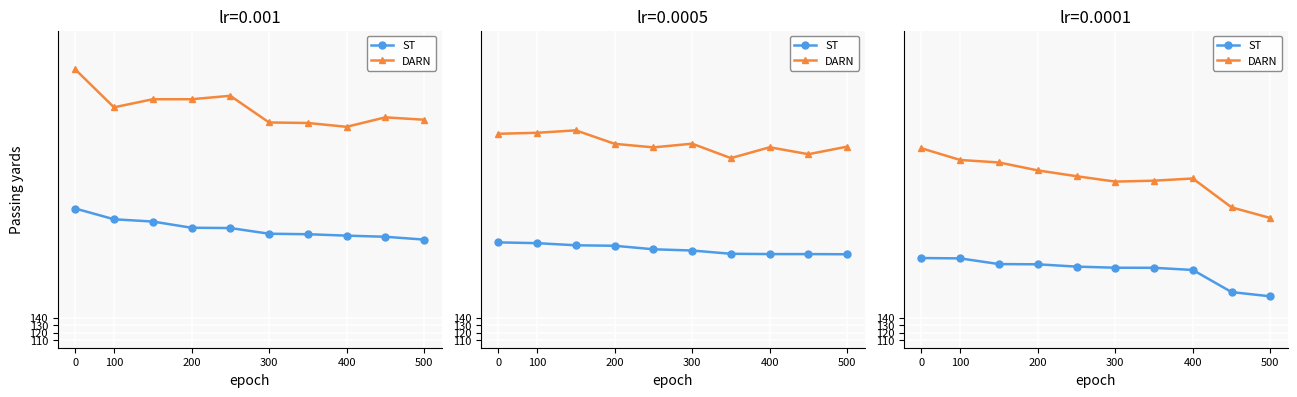

The value of ST at 8 is 173.7. True or false?

True